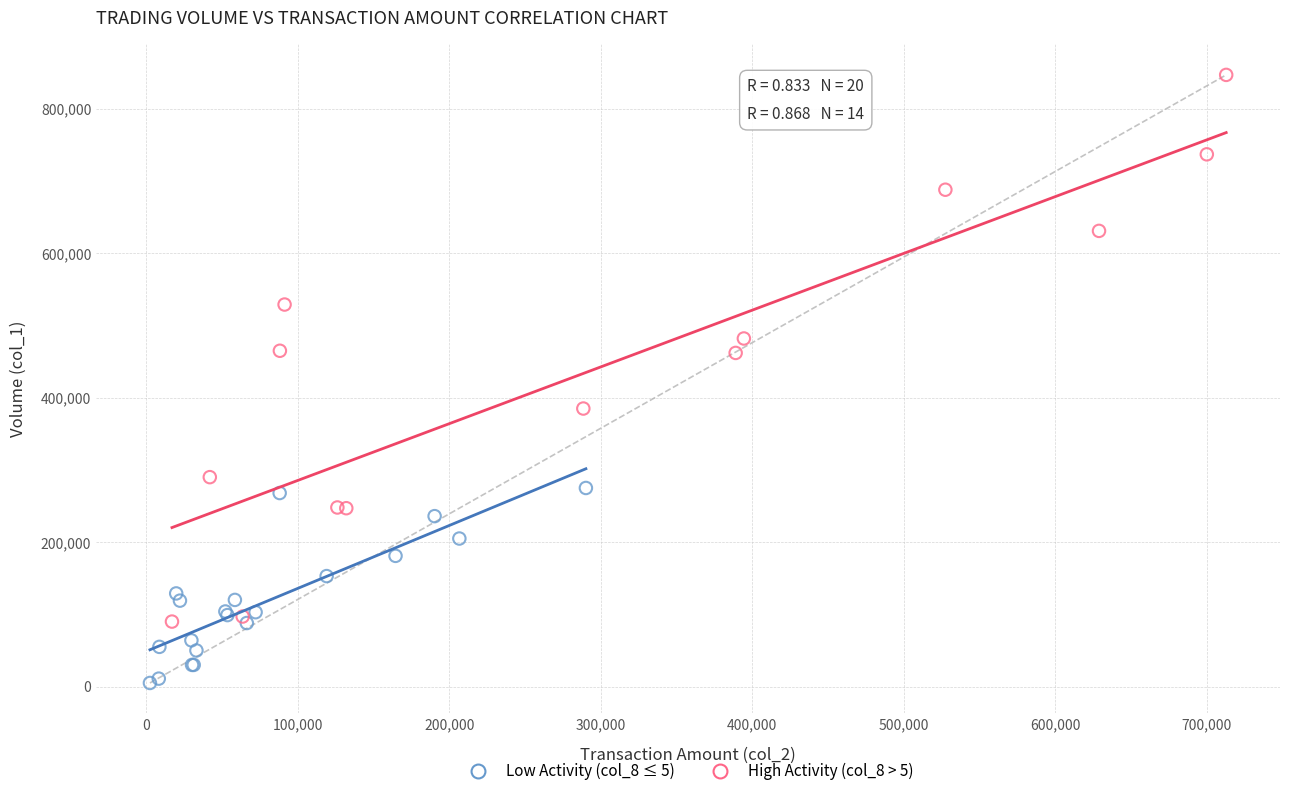

Which series reaches the minimum Y coordinate?

Low Activity (col_8 ≤ 5)